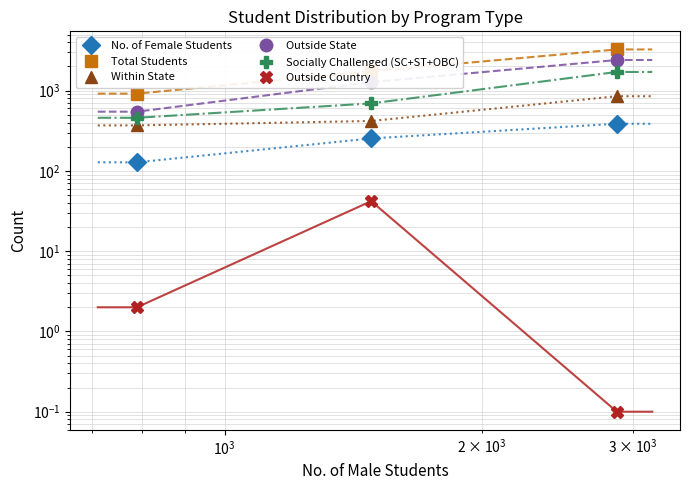

What is the value of the Socially Challenged (SC+ST+OBC) point at the 2nd from the left?

694.0